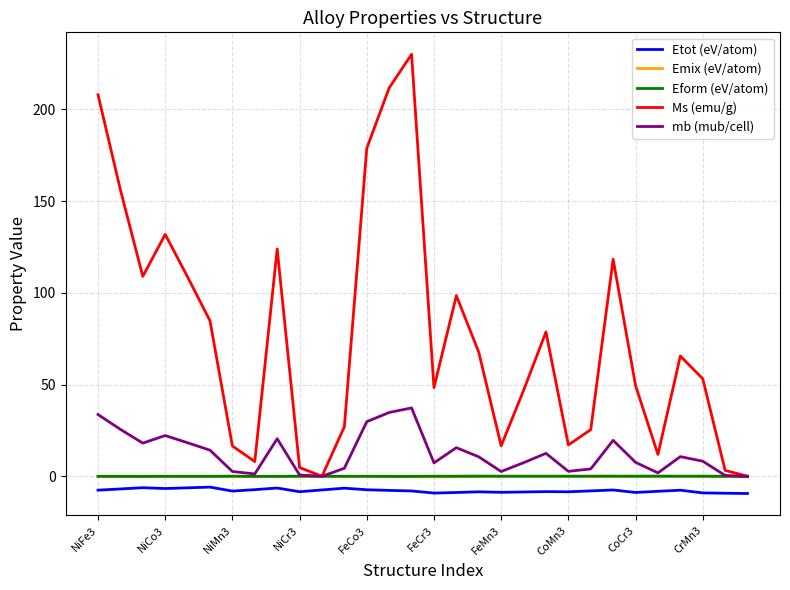

Which series has the largest total across all categories?

Ms (emu/g)